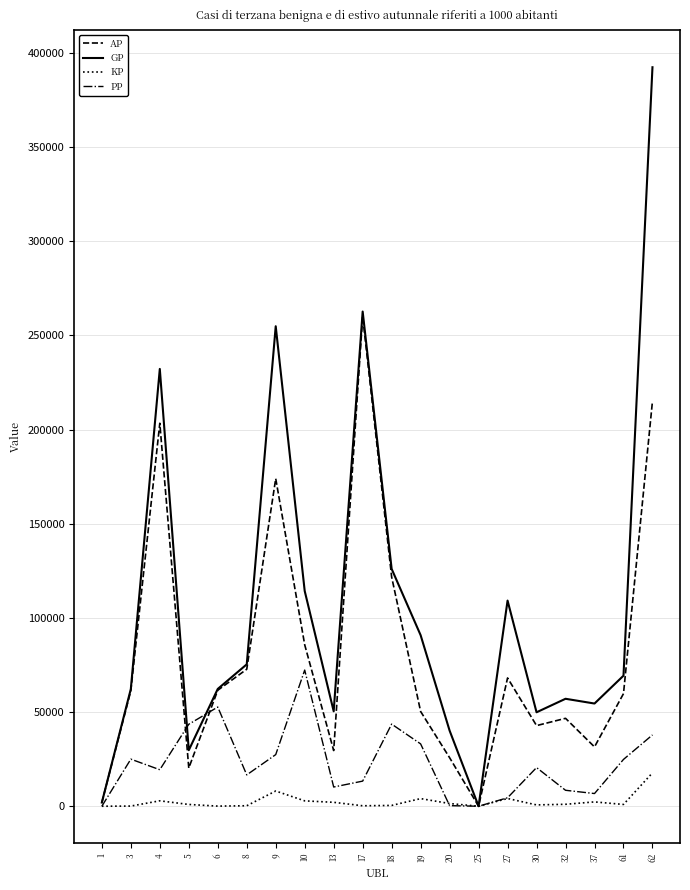

How many lines are shown in the chart?

4